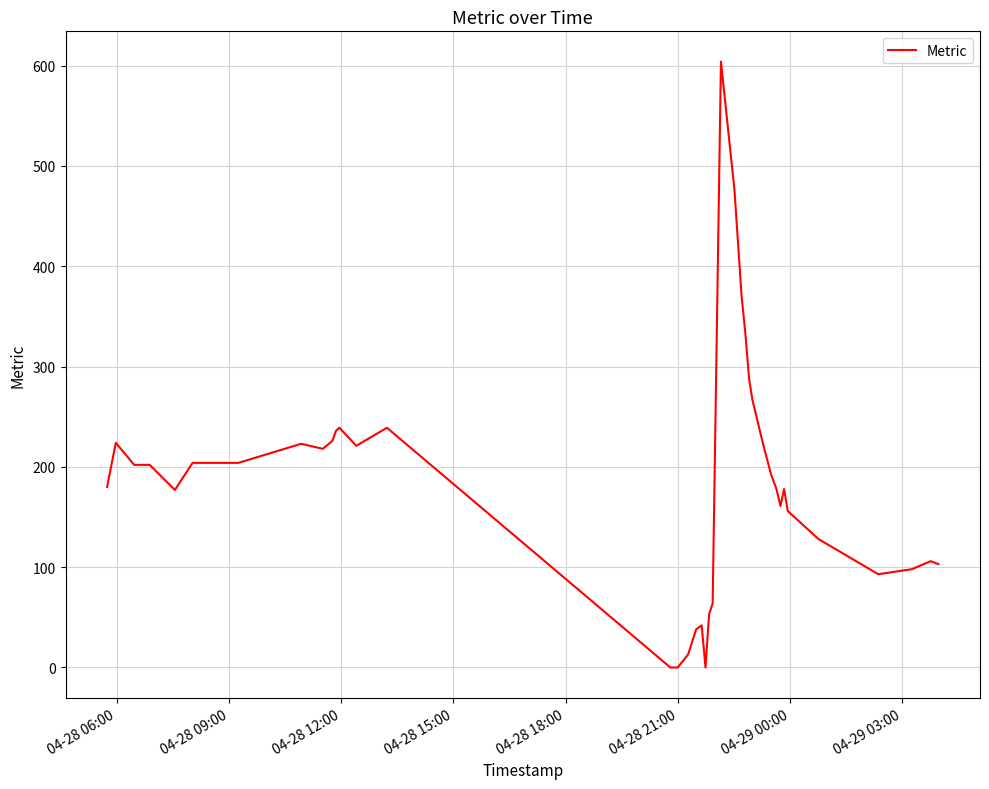

What is the maximum value shown in the chart?

604